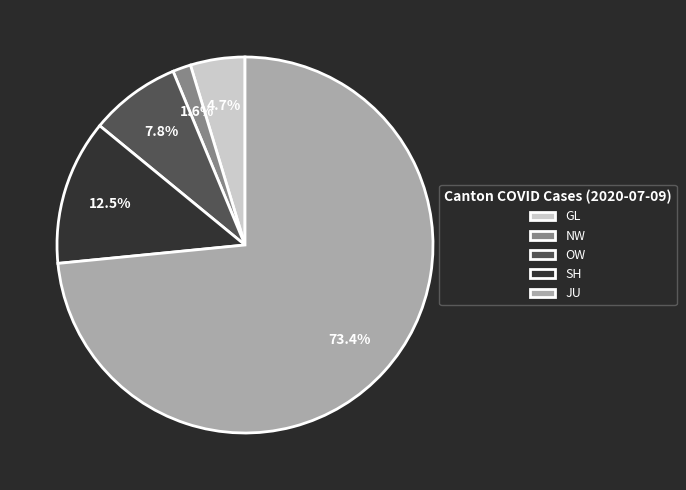

Approximately how many times larger is the value at JU compared to SH?

5.9